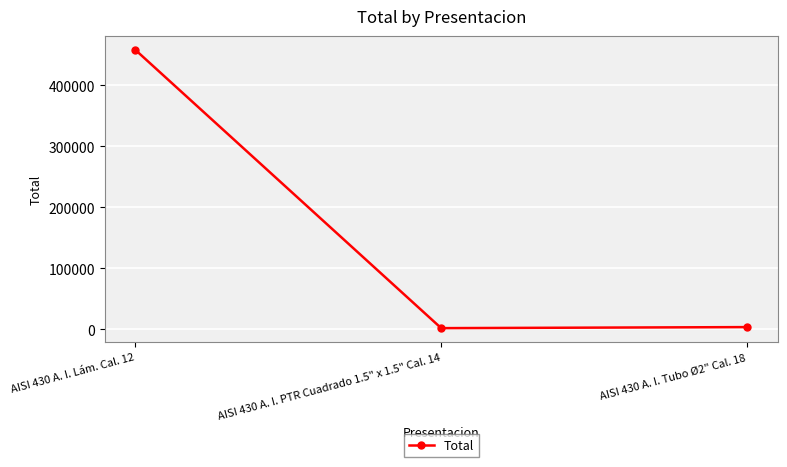

At which category does the chart reach its peak across all series?

AISI 430 A. I. Lám. Cal. 12